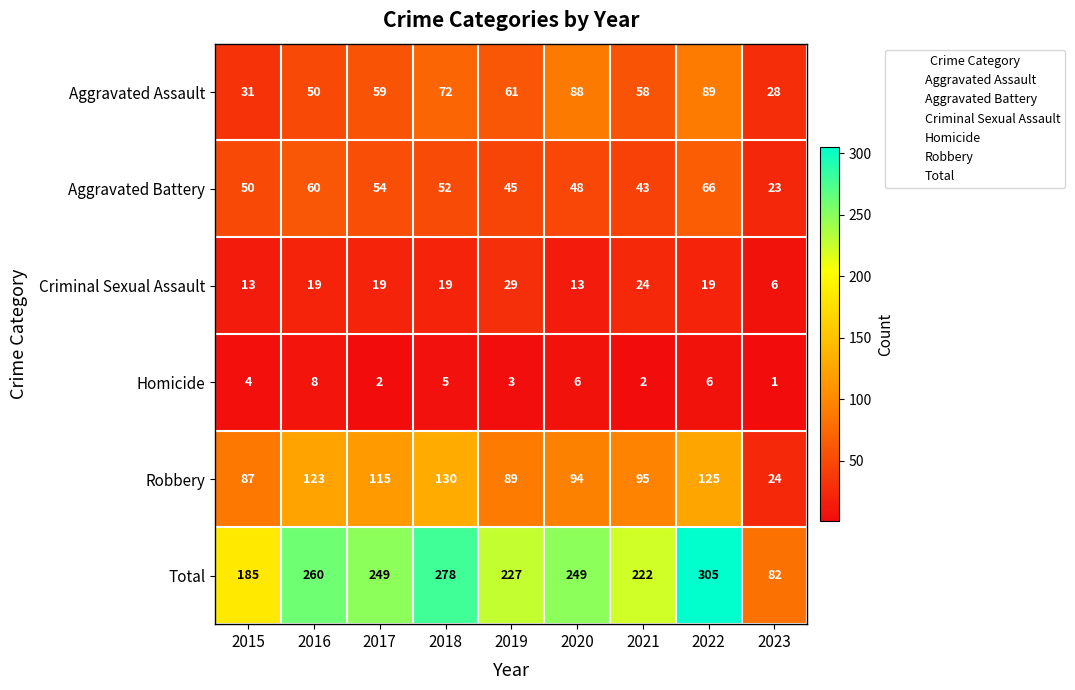

What is the spread (max minus min) of values at 2021?

220